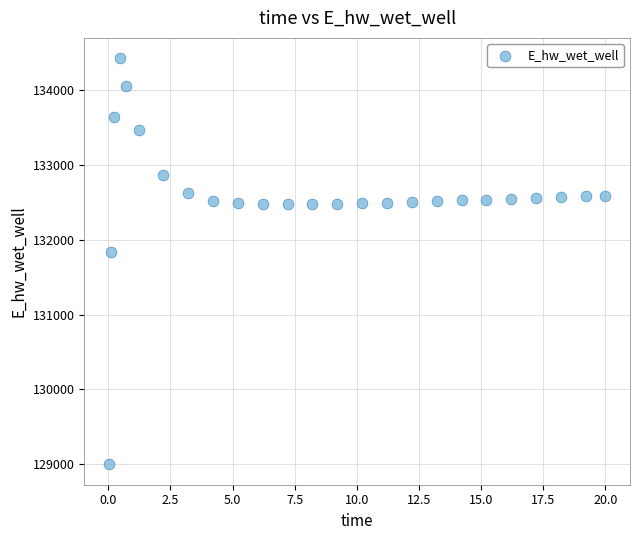

What Y value in the scatter plot is closest to 131711?

131829.7